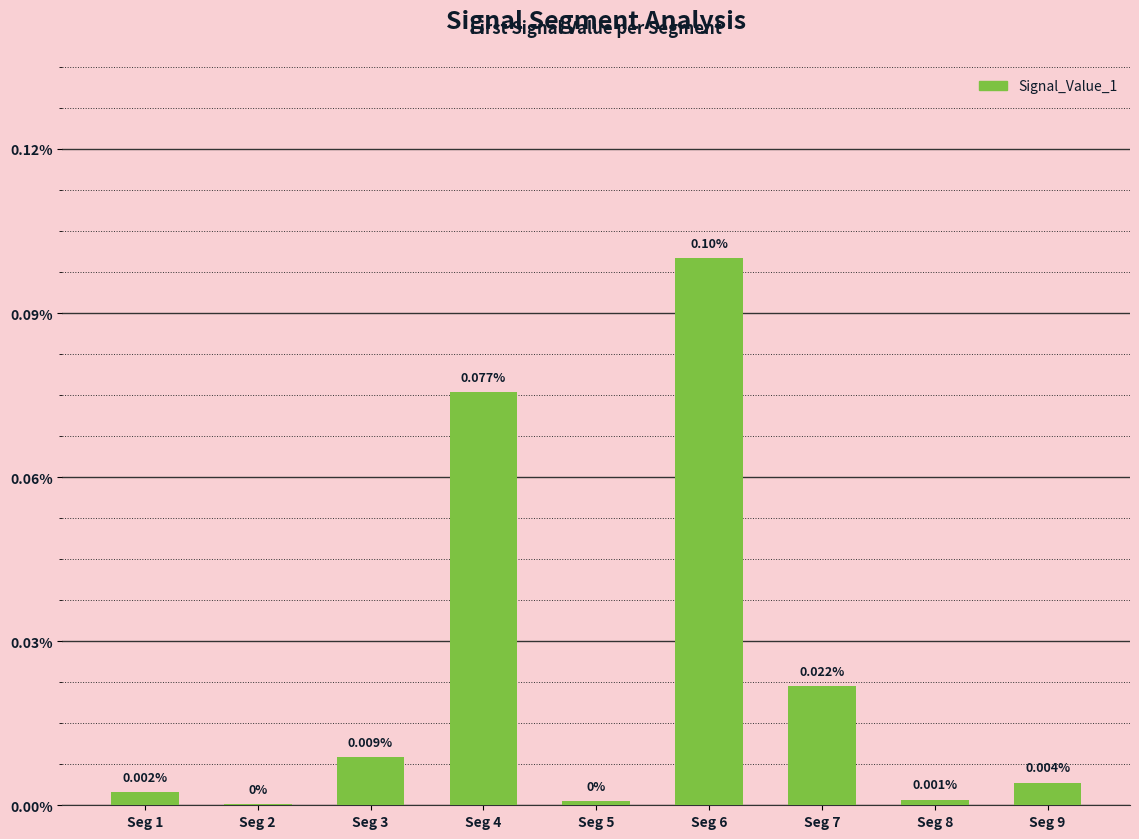

List the labels in order of value, largest first.

Seg 6, Seg 4, Seg 7, Seg 3, Seg 9, Seg 1, Seg 8, Seg 5, Seg 2